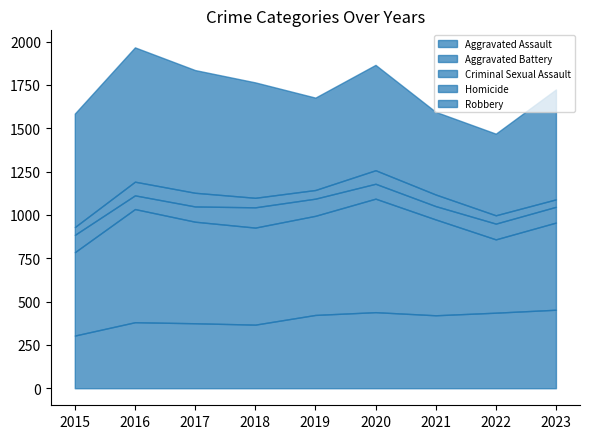

What is the difference between the maximum and second lowest values in the Aggravated Assault series?

86